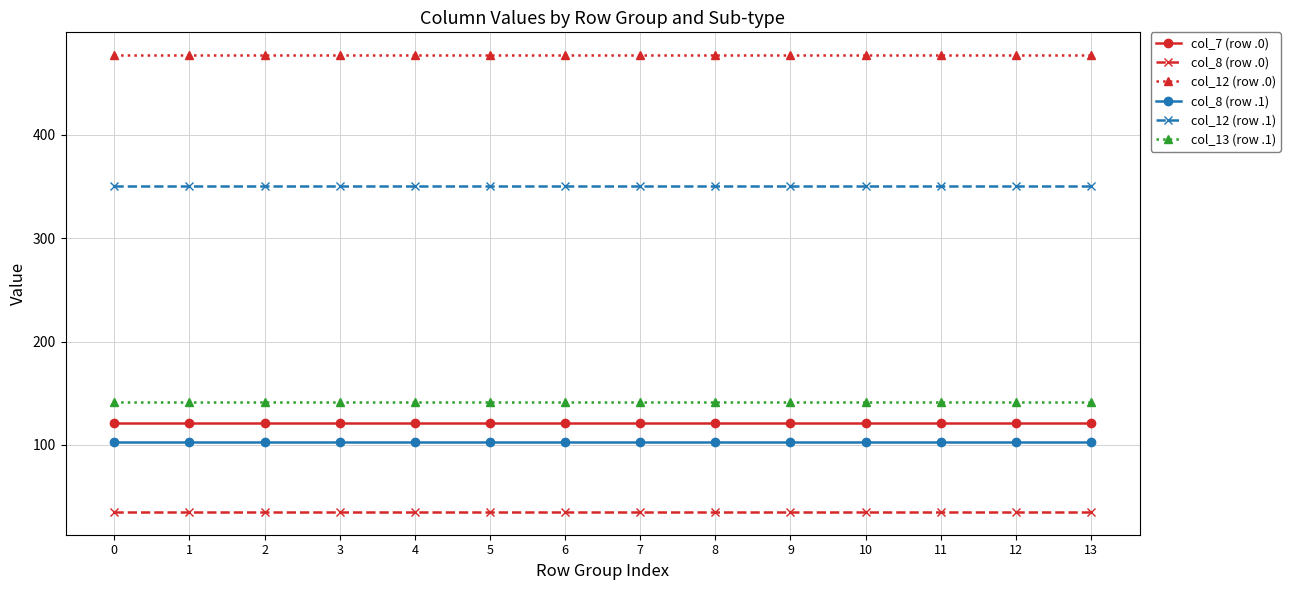

How many lines are shown in the chart?

6